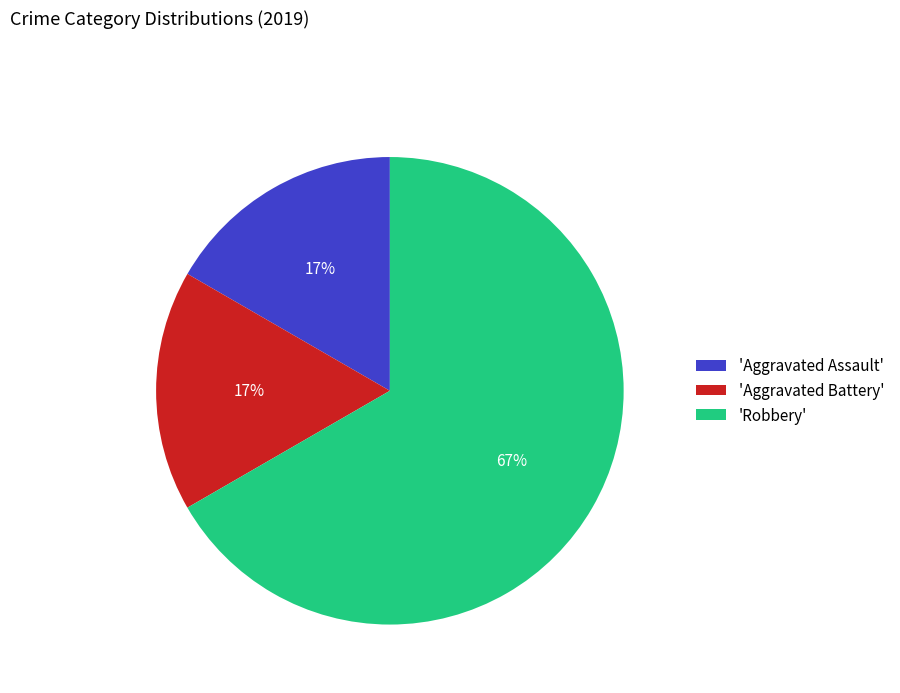

Count the number of slices in the pie.

3